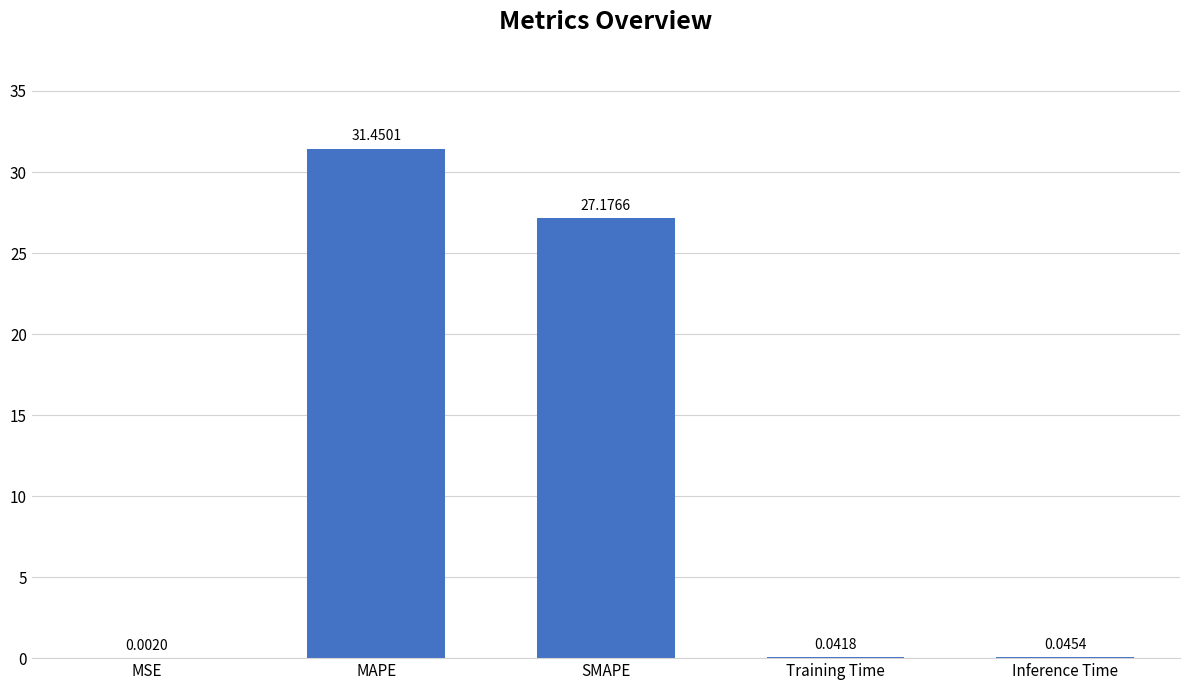

Between SMAPE and MAPE, which is larger?

MAPE